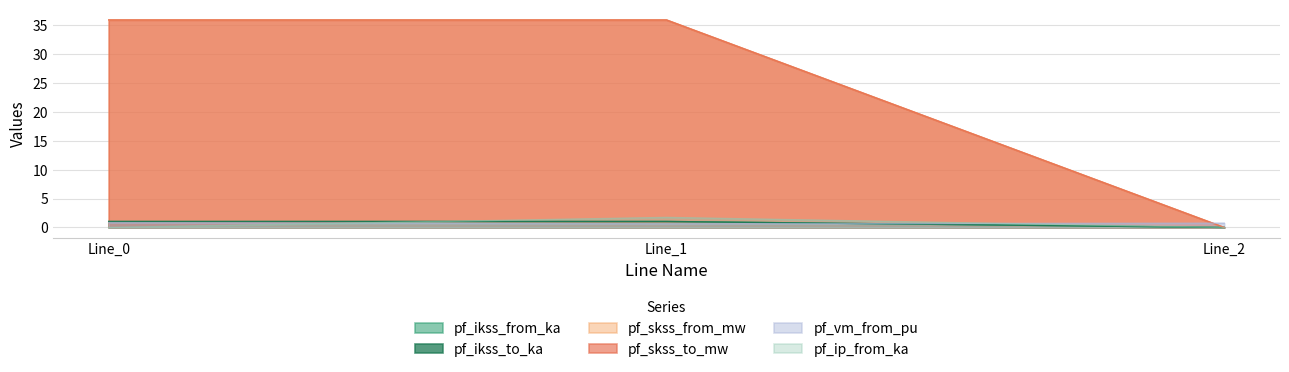

Reading left to right, list all the values displayed in this chart.

pf_ikss_from_ka: 1.0	1.0	0.0
pf_ikss_to_ka: 1.0	1.0	0.0
pf_skss_from_mw: 35.9	35.9	0.0
pf_skss_to_mw: 35.9	35.9	0.0
pf_vm_from_pu: 0.8	0.6	0.7
pf_ip_from_ka: 0.0	1.7	0.0